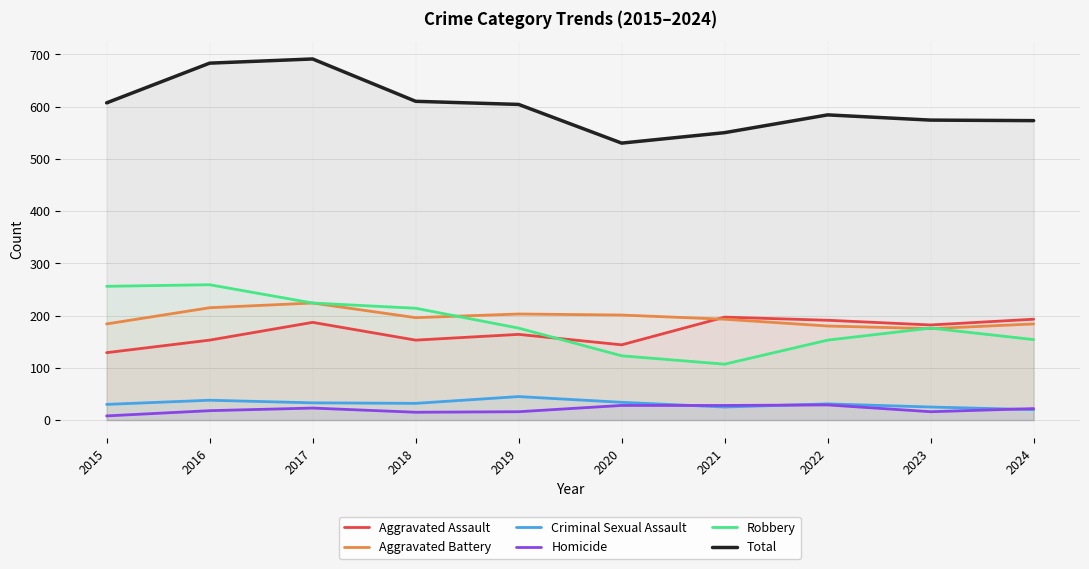

Between 2024 and 2019, which is larger?

2024